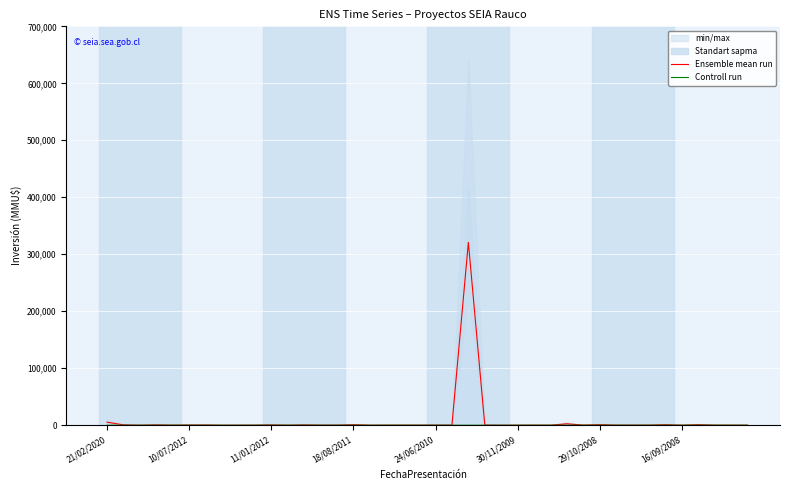

True or false: Controll run has more than 0 interior local peaks.

False